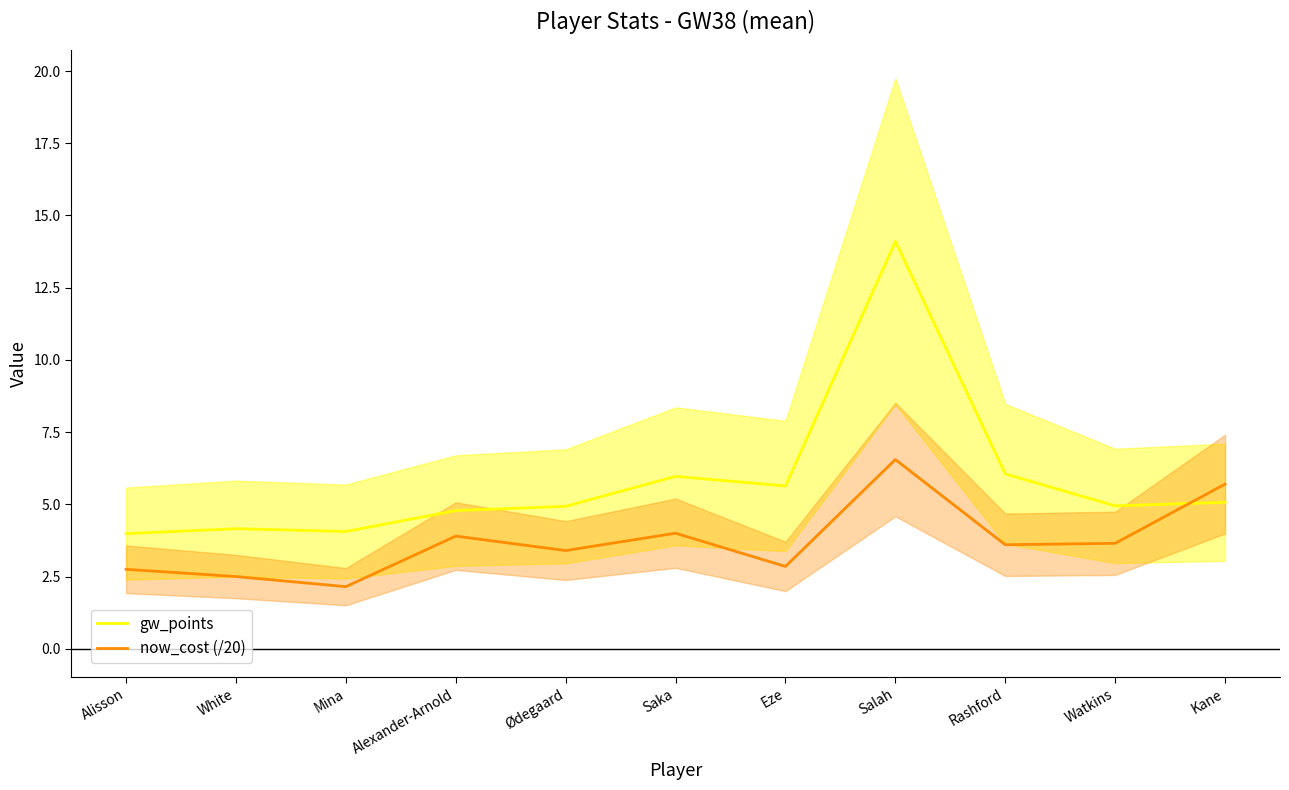

How many lines are shown in the chart?

2